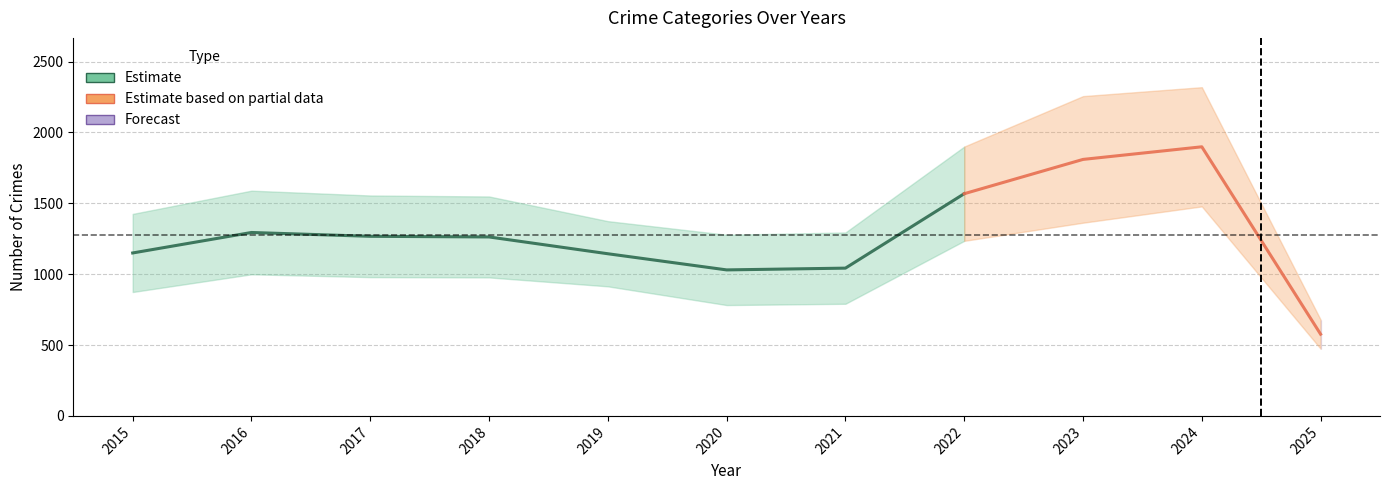

Which category has the highest value across all series?

2024